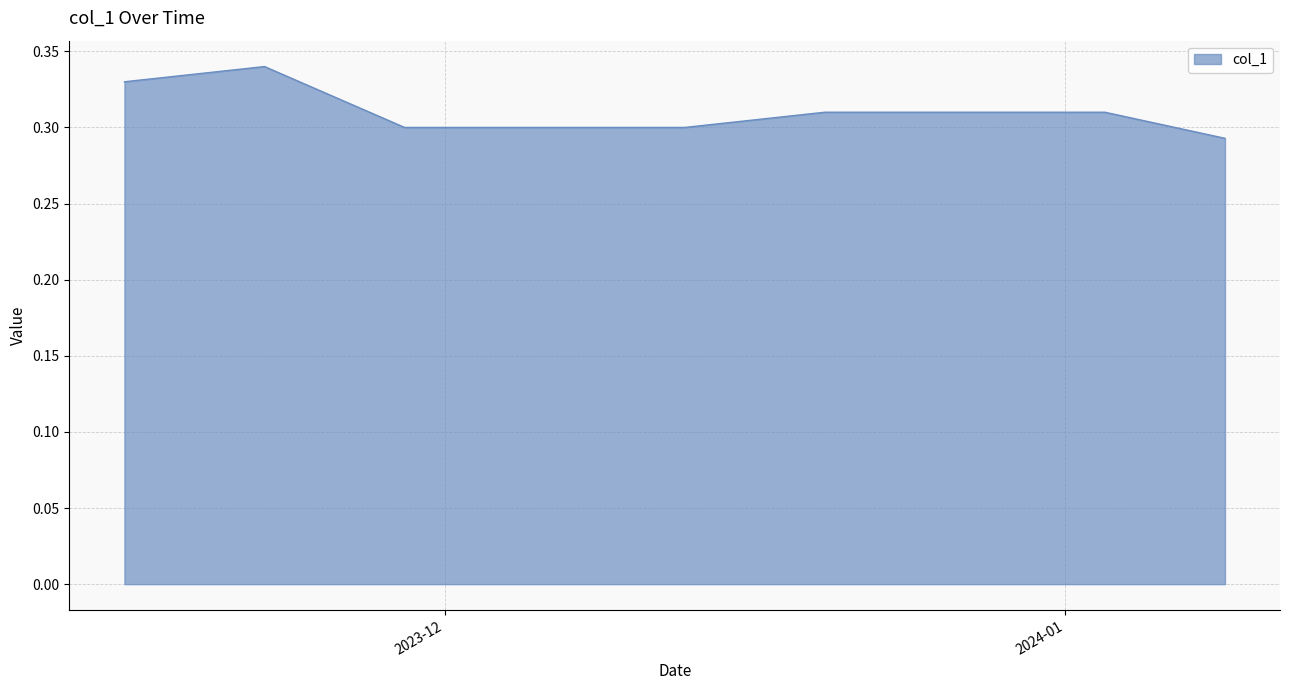

What is the sum of all values?

12.4